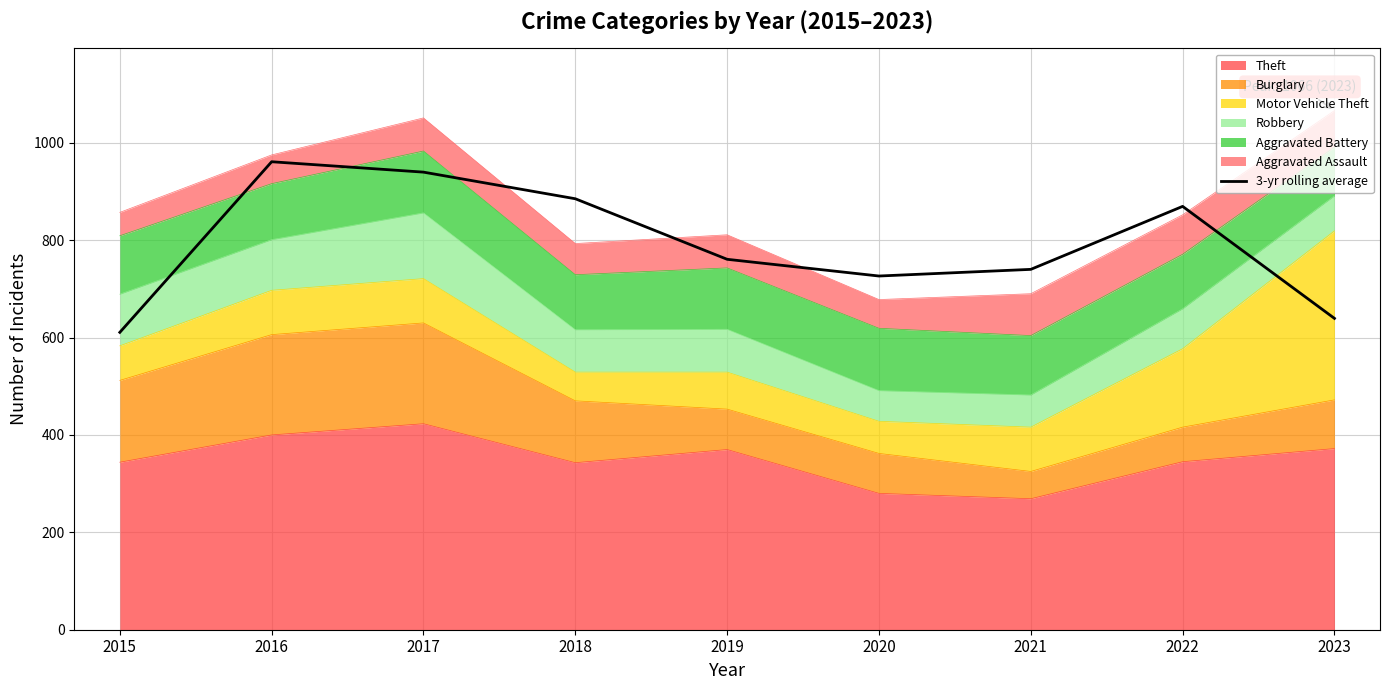

How many data points are less than 760?

4